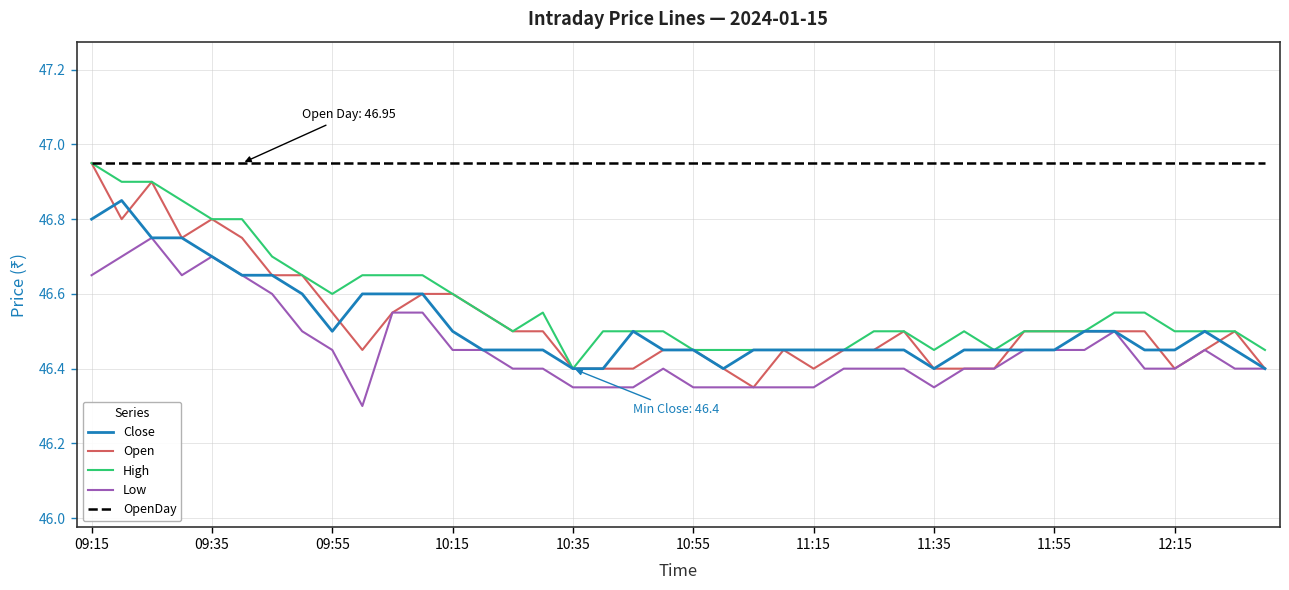

Which series has the largest total across all categories?

OpenDay